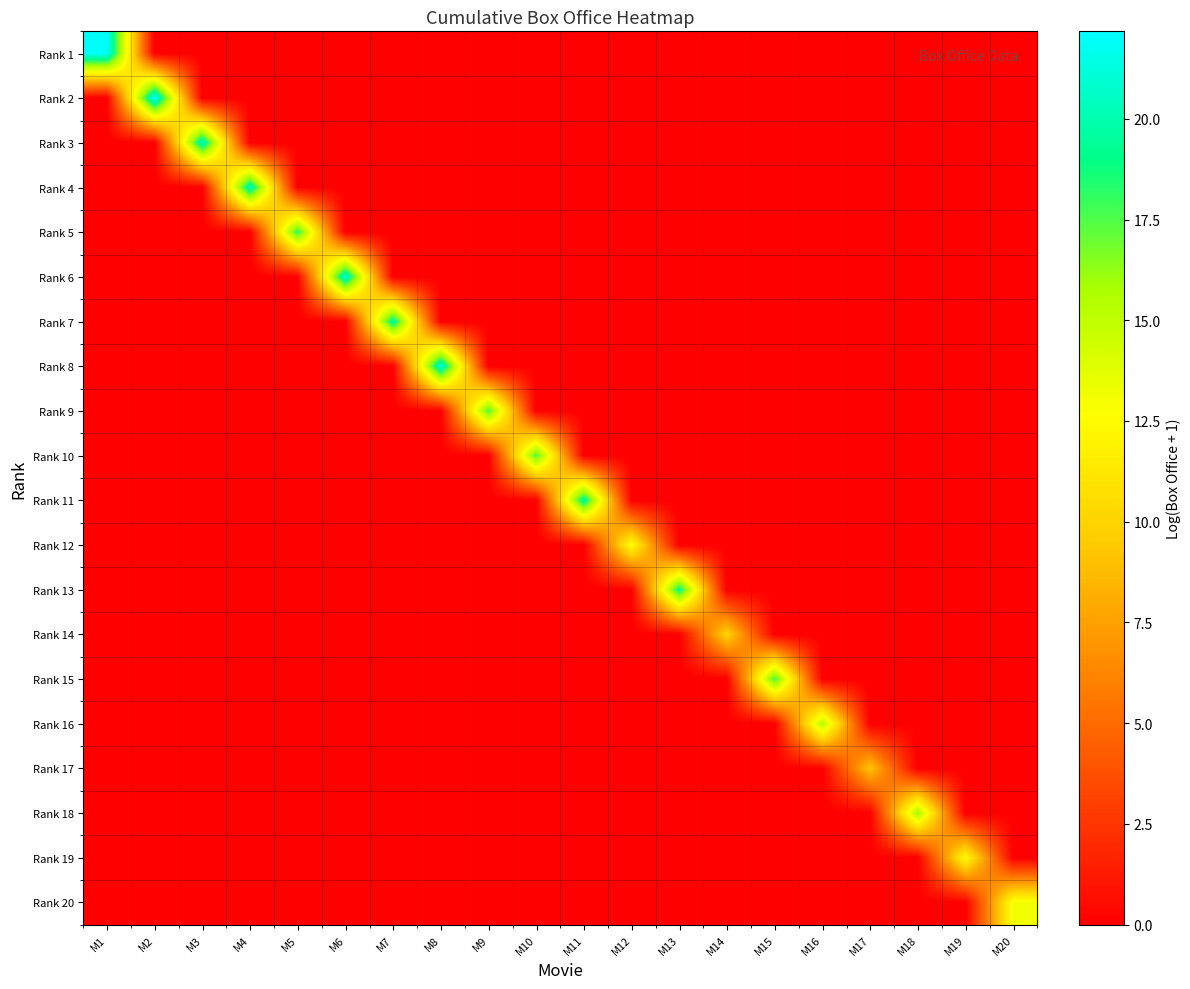

Reading left to right, transcribe all the data shown in this chart.

Rank 1: M1=22.0	M2=0.0	M3=0.0	M4=0.0	M5=0.0	M6=0.0	M7=0.0	M8=0.0	M9=0.0	M10=0.0	M11=0.0	M12=0.0	M13=0.0	M14=0.0	M15=0.0	M16=0.0	M17=0.0	M18=0.0	M19=0.0	M20=0.0
Rank 2: M1=0.0	M2=22.2	M3=0.0	M4=0.0	M5=0.0	M6=0.0	M7=0.0	M8=0.0	M9=0.0	M10=0.0	M11=0.0	M12=0.0	M13=0.0	M14=0.0	M15=0.0	M16=0.0	M17=0.0	M18=0.0	M19=0.0	M20=0.0
Rank 3: M1=0.0	M2=0.0	M3=20.6	M4=0.0	M5=0.0	M6=0.0	M7=0.0	M8=0.0	M9=0.0	M10=0.0	M11=0.0	M12=0.0	M13=0.0	M14=0.0	M15=0.0	M16=0.0	M17=0.0	M18=0.0	M19=0.0	M20=0.0
Rank 4: M1=0.0	M2=0.0	M3=0.0	M4=20.5	M5=0.0	M6=0.0	M7=0.0	M8=0.0	M9=0.0	M10=0.0	M11=0.0	M12=0.0	M13=0.0	M14=0.0	M15=0.0	M16=0.0	M17=0.0	M18=0.0	M19=0.0	M20=0.0
Rank 5: M1=0.0	M2=0.0	M3=0.0	M4=0.0	M5=18.2	M6=0.0	M7=0.0	M8=0.0	M9=0.0	M10=0.0	M11=0.0	M12=0.0	M13=0.0	M14=0.0	M15=0.0	M16=0.0	M17=0.0	M18=0.0	M19=0.0	M20=0.0
Rank 6: M1=0.0	M2=0.0	M3=0.0	M4=0.0	M5=0.0	M6=21.0	M7=0.0	M8=0.0	M9=0.0	M10=0.0	M11=0.0	M12=0.0	M13=0.0	M14=0.0	M15=0.0	M16=0.0	M17=0.0	M18=0.0	M19=0.0	M20=0.0
Rank 7: M1=0.0	M2=0.0	M3=0.0	M4=0.0	M5=0.0	M6=0.0	M7=19.7	M8=0.0	M9=0.0	M10=0.0	M11=0.0	M12=0.0	M13=0.0	M14=0.0	M15=0.0	M16=0.0	M17=0.0	M18=0.0	M19=0.0	M20=0.0
Rank 8: M1=0.0	M2=0.0	M3=0.0	M4=0.0	M5=0.0	M6=0.0	M7=0.0	M8=21.2	M9=0.0	M10=0.0	M11=0.0	M12=0.0	M13=0.0	M14=0.0	M15=0.0	M16=0.0	M17=0.0	M18=0.0	M19=0.0	M20=0.0
Rank 9: M1=0.0	M2=0.0	M3=0.0	M4=0.0	M5=0.0	M6=0.0	M7=0.0	M8=0.0	M9=17.6	M10=0.0	M11=0.0	M12=0.0	M13=0.0	M14=0.0	M15=0.0	M16=0.0	M17=0.0	M18=0.0	M19=0.0	M20=0.0
Rank 10: M1=0.0	M2=0.0	M3=0.0	M4=0.0	M5=0.0	M6=0.0	M7=0.0	M8=0.0	M9=0.0	M10=17.7	M11=0.0	M12=0.0	M13=0.0	M14=0.0	M15=0.0	M16=0.0	M17=0.0	M18=0.0	M19=0.0	M20=0.0
Rank 11: M1=0.0	M2=0.0	M3=0.0	M4=0.0	M5=0.0	M6=0.0	M7=0.0	M8=0.0	M9=0.0	M10=0.0	M11=19.8	M12=0.0	M13=0.0	M14=0.0	M15=0.0	M16=0.0	M17=0.0	M18=0.0	M19=0.0	M20=0.0
Rank 12: M1=0.0	M2=0.0	M3=0.0	M4=0.0	M5=0.0	M6=0.0	M7=0.0	M8=0.0	M9=0.0	M10=0.0	M11=0.0	M12=12.7	M13=0.0	M14=0.0	M15=0.0	M16=0.0	M17=0.0	M18=0.0	M19=0.0	M20=0.0
Rank 13: M1=0.0	M2=0.0	M3=0.0	M4=0.0	M5=0.0	M6=0.0	M7=0.0	M8=0.0	M9=0.0	M10=0.0	M11=0.0	M12=0.0	M13=19.2	M14=0.0	M15=0.0	M16=0.0	M17=0.0	M18=0.0	M19=0.0	M20=0.0
Rank 14: M1=0.0	M2=0.0	M3=0.0	M4=0.0	M5=0.0	M6=0.0	M7=0.0	M8=0.0	M9=0.0	M10=0.0	M11=0.0	M12=0.0	M13=0.0	M14=10.2	M15=0.0	M16=0.0	M17=0.0	M18=0.0	M19=0.0	M20=0.0
Rank 15: M1=0.0	M2=0.0	M3=0.0	M4=0.0	M5=0.0	M6=0.0	M7=0.0	M8=0.0	M9=0.0	M10=0.0	M11=0.0	M12=0.0	M13=0.0	M14=0.0	M15=17.7	M16=0.0	M17=0.0	M18=0.0	M19=0.0	M20=0.0
Rank 16: M1=0.0	M2=0.0	M3=0.0	M4=0.0	M5=0.0	M6=0.0	M7=0.0	M8=0.0	M9=0.0	M10=0.0	M11=0.0	M12=0.0	M13=0.0	M14=0.0	M15=0.0	M16=15.5	M17=0.0	M18=0.0	M19=0.0	M20=0.0
Rank 17: M1=0.0	M2=0.0	M3=0.0	M4=0.0	M5=0.0	M6=0.0	M7=0.0	M8=0.0	M9=0.0	M10=0.0	M11=0.0	M12=0.0	M13=0.0	M14=0.0	M15=0.0	M16=0.0	M17=9.2	M18=0.0	M19=0.0	M20=0.0
Rank 18: M1=0.0	M2=0.0	M3=0.0	M4=0.0	M5=0.0	M6=0.0	M7=0.0	M8=0.0	M9=0.0	M10=0.0	M11=0.0	M12=0.0	M13=0.0	M14=0.0	M15=0.0	M16=0.0	M17=0.0	M18=15.9	M19=0.0	M20=0.0
Rank 19: M1=0.0	M2=0.0	M3=0.0	M4=0.0	M5=0.0	M6=0.0	M7=0.0	M8=0.0	M9=0.0	M10=0.0	M11=0.0	M12=0.0	M13=0.0	M14=0.0	M15=0.0	M16=0.0	M17=0.0	M18=0.0	M19=12.5	M20=0.0
Rank 20: M1=0.0	M2=0.0	M3=0.0	M4=0.0	M5=0.0	M6=0.0	M7=0.0	M8=0.0	M9=0.0	M10=0.0	M11=0.0	M12=0.0	M13=0.0	M14=0.0	M15=0.0	M16=0.0	M17=0.0	M18=0.0	M19=0.0	M20=13.1